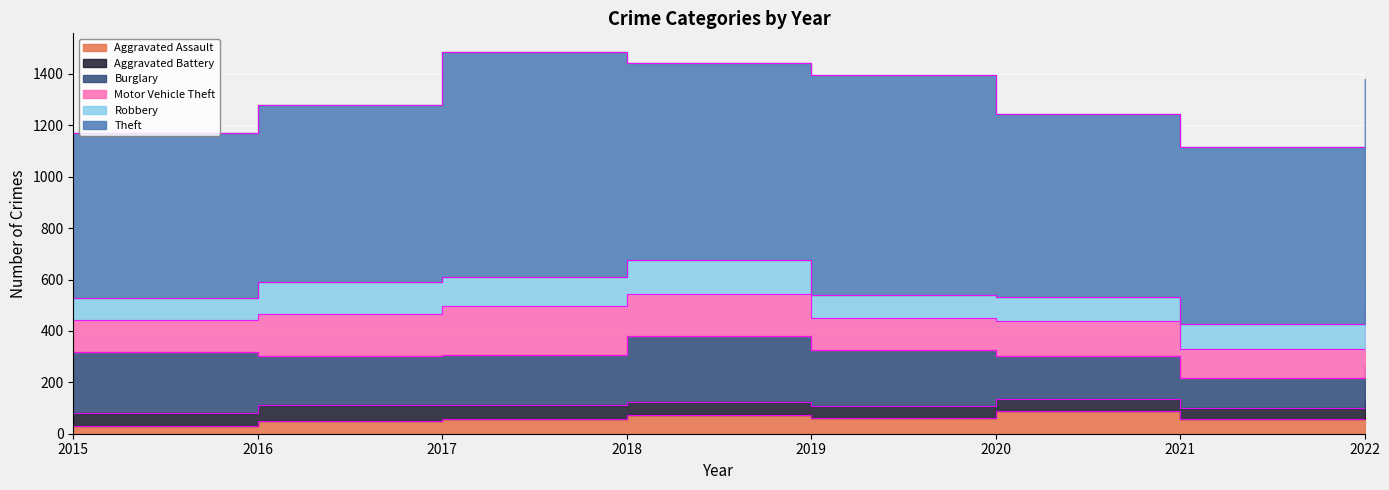

How many times do Burglary and Motor Vehicle Theft cross each other?

1